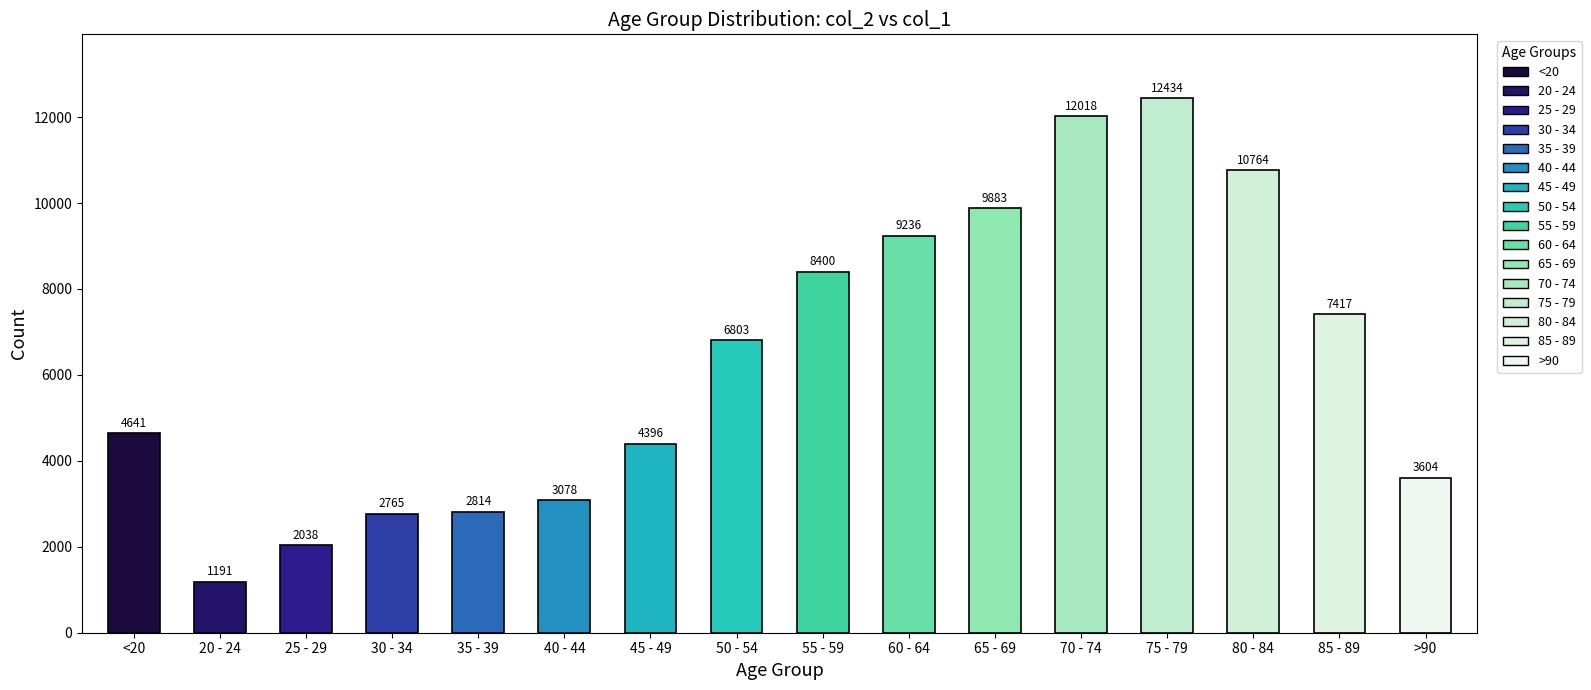

What is the maximum value shown in the chart?

12434